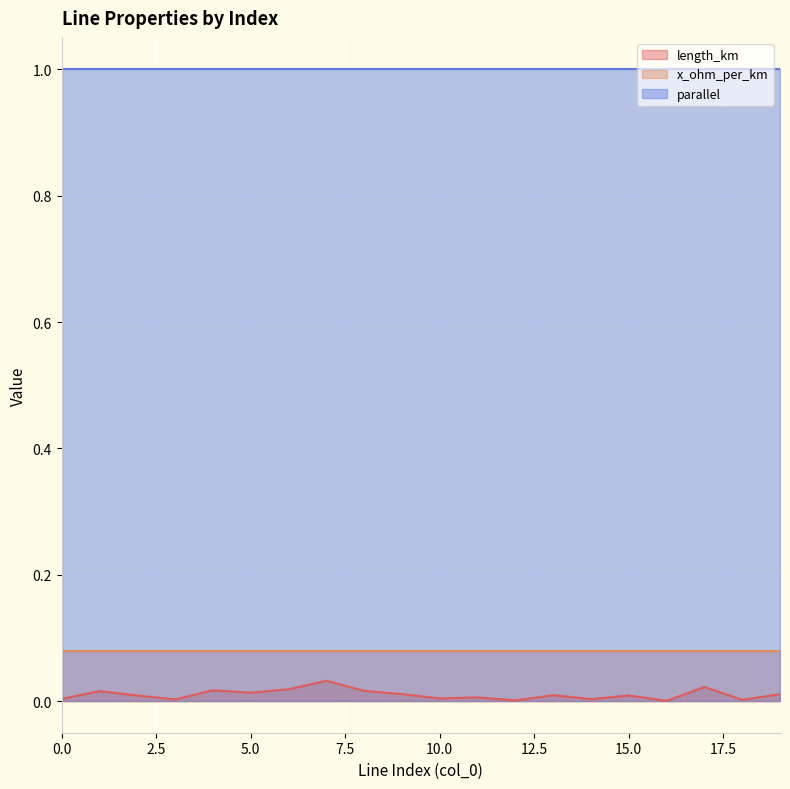

What is the total value across all series at 6?

1.1